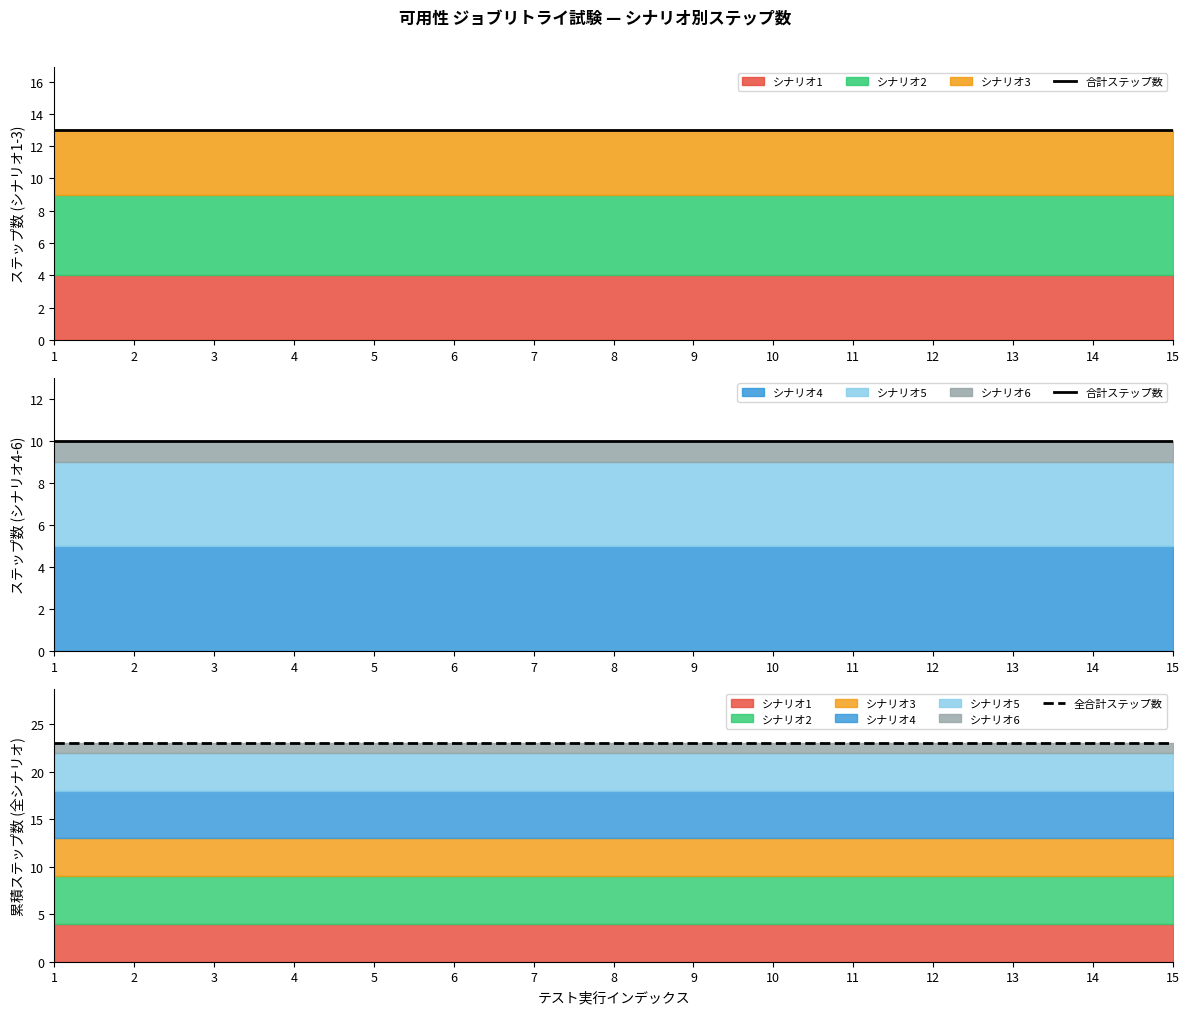

What is the average value of the 全合計ステップ数 series?

23